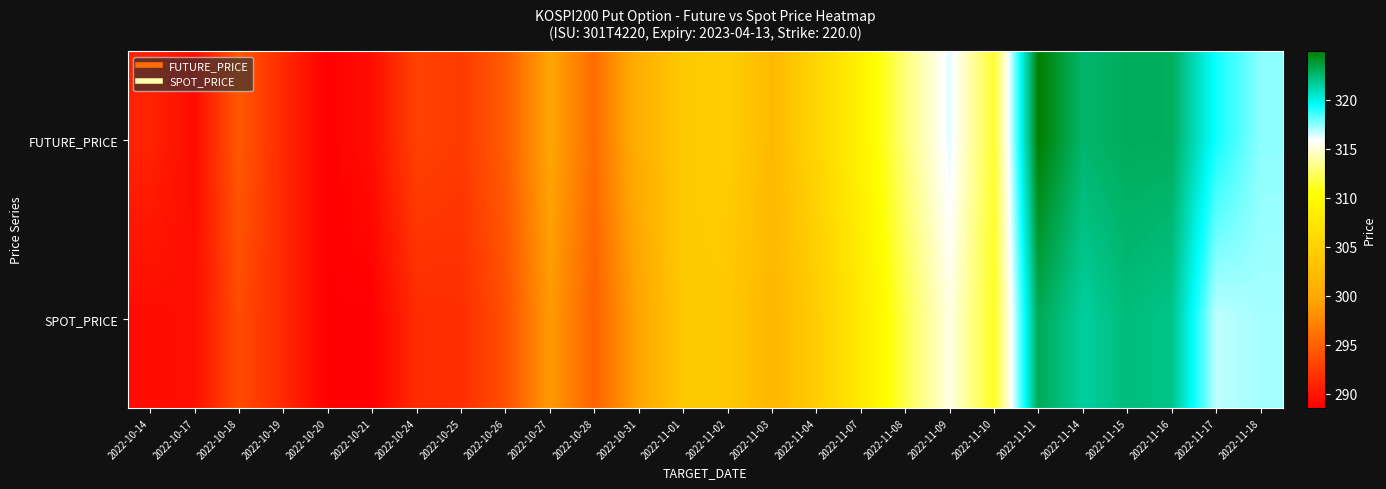

Between 2022-10-25 and 2022-10-31, which is larger?

2022-10-31